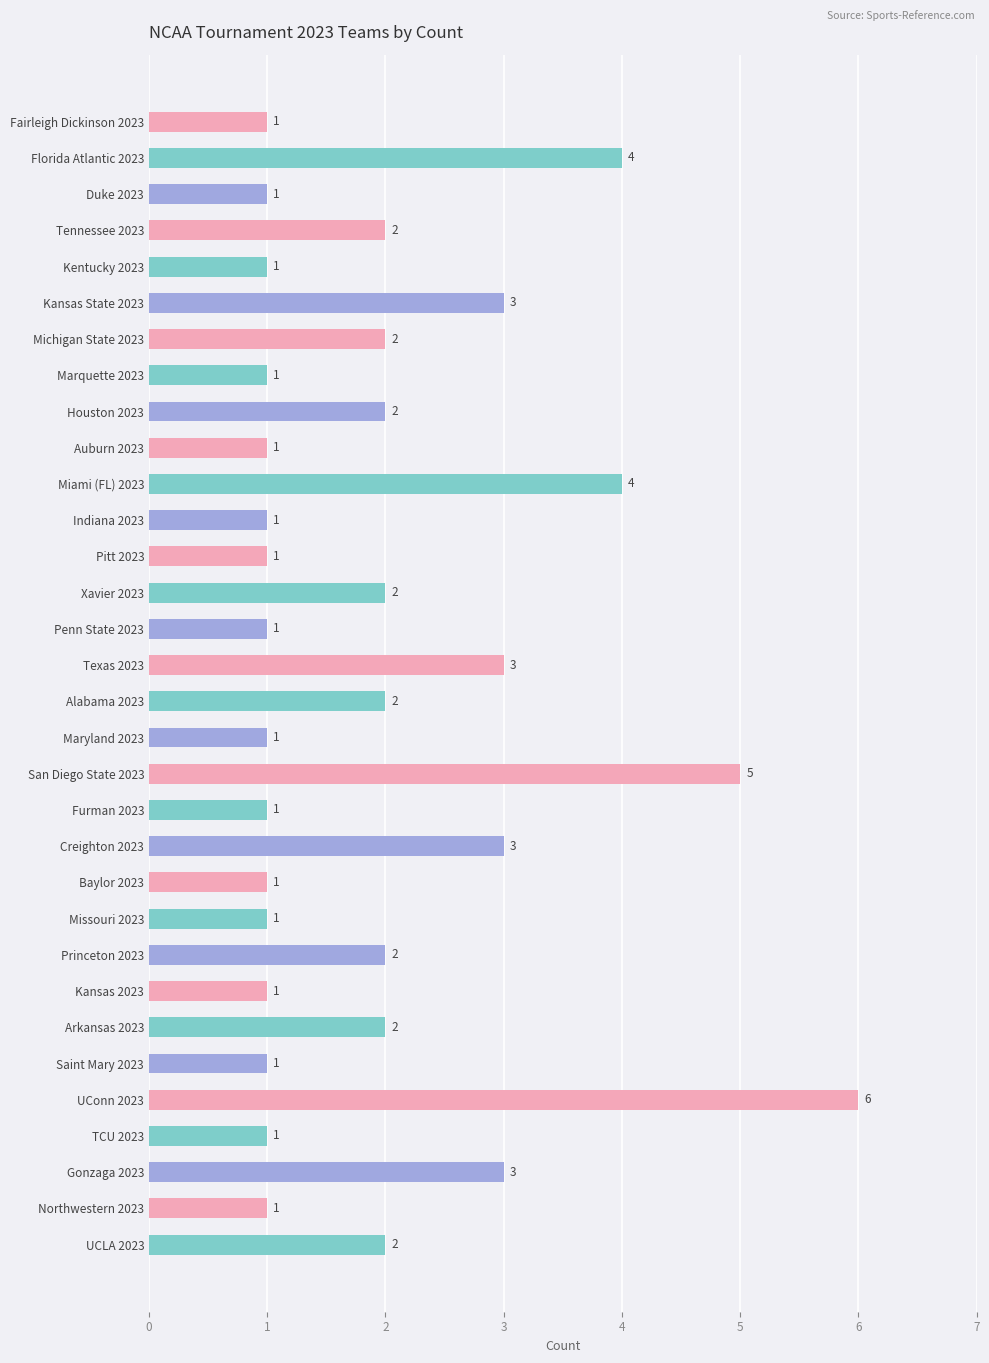

Are the bars horizontal?

Yes